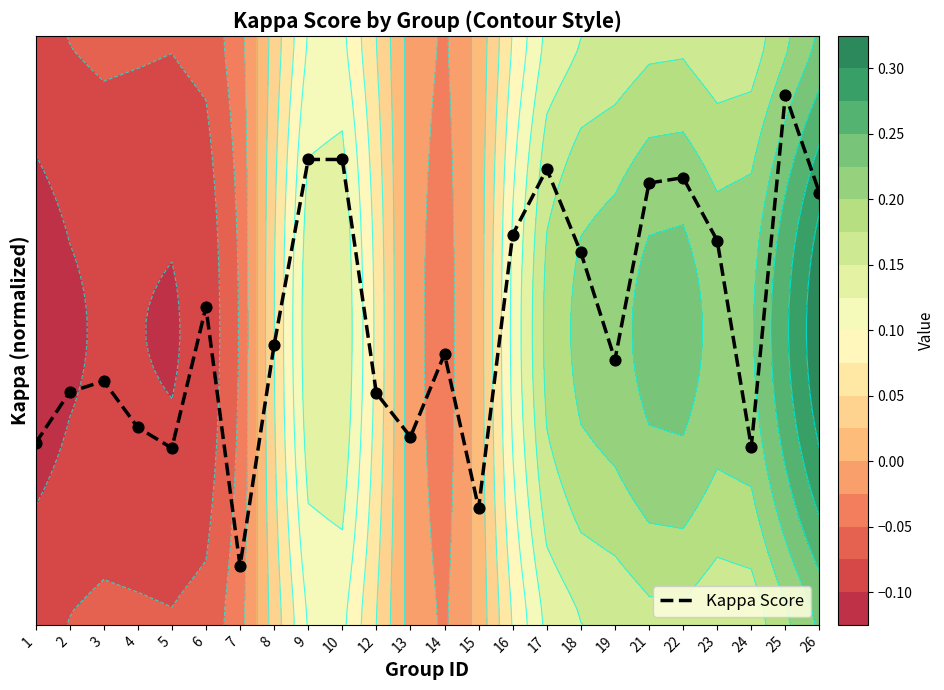

True or false: the data shows 0.5 at 19.

True